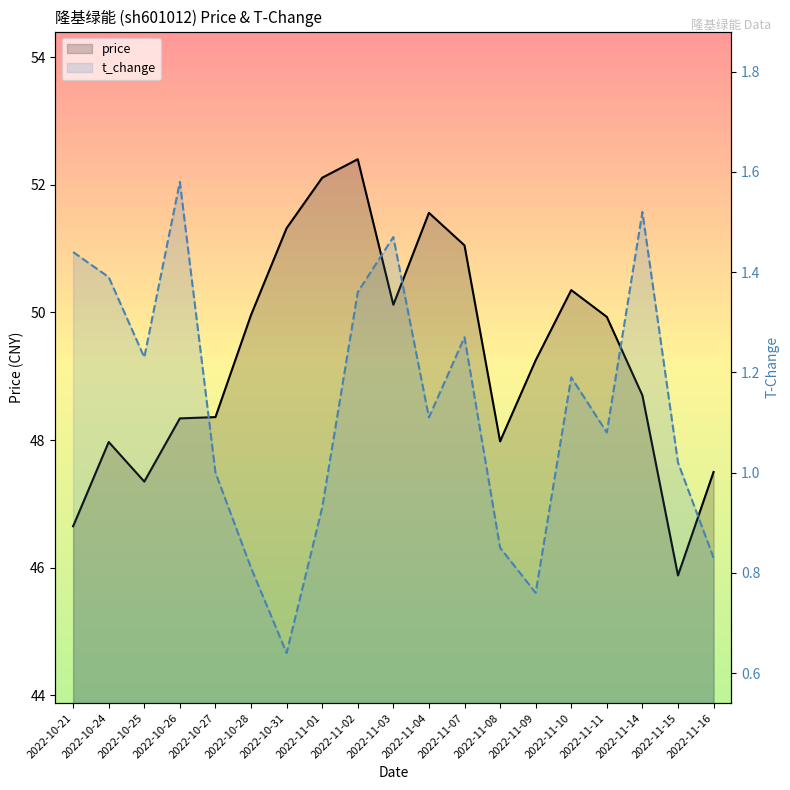

In t_change, how many points are higher than both neighbors (excluding endpoints)?

5